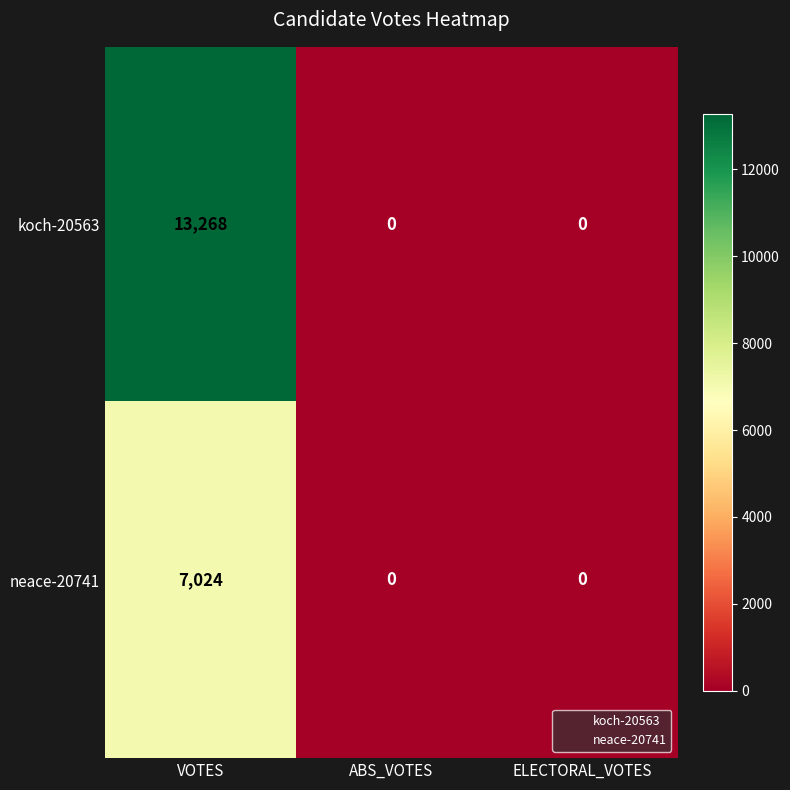

Rank the series by their average value, from lowest to highest.

neace-20741, koch-20563